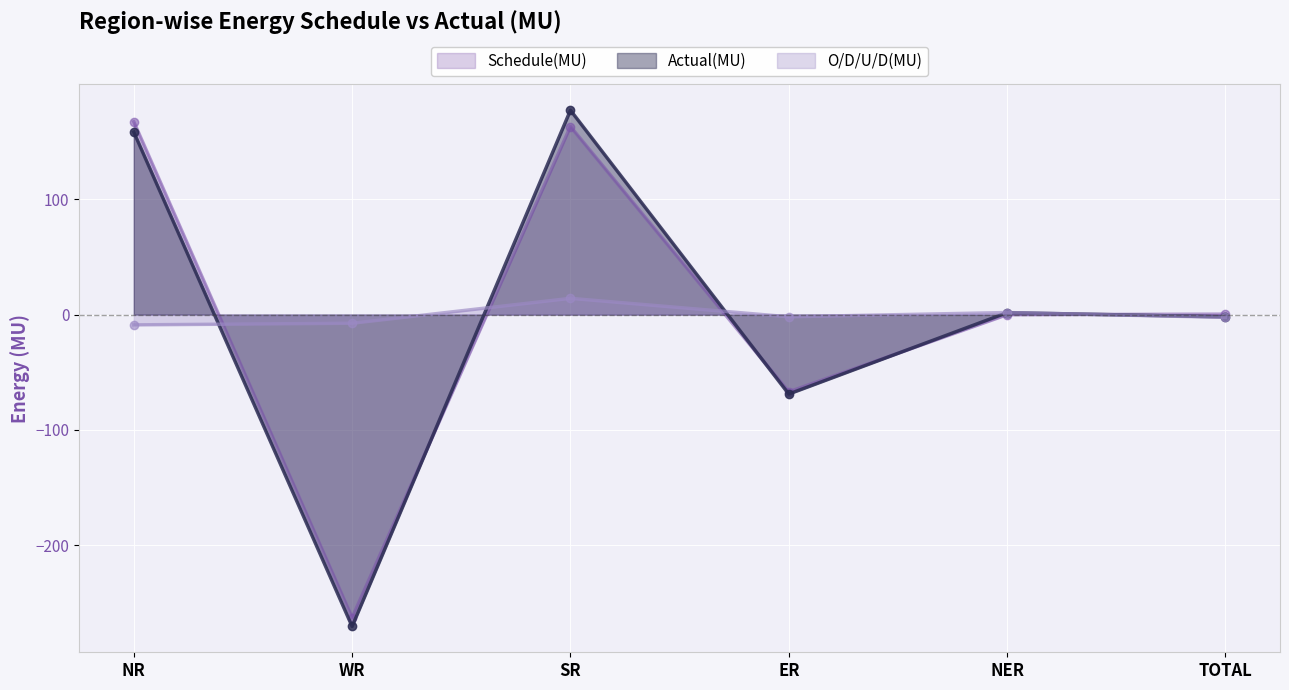

Which has a higher value, NER or ER?

NER